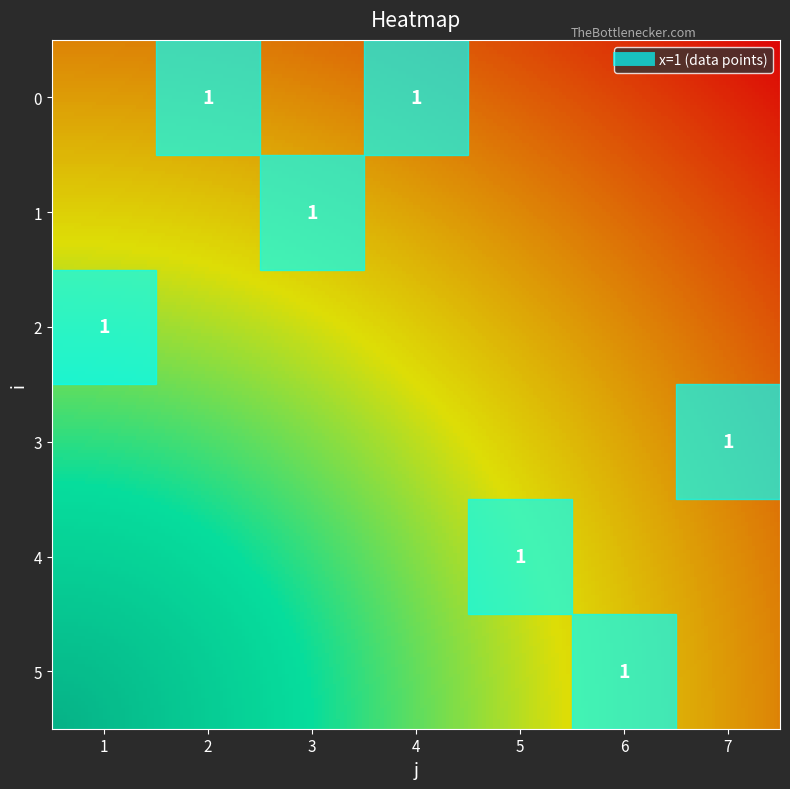

Which category has the lowest value across all series?

2